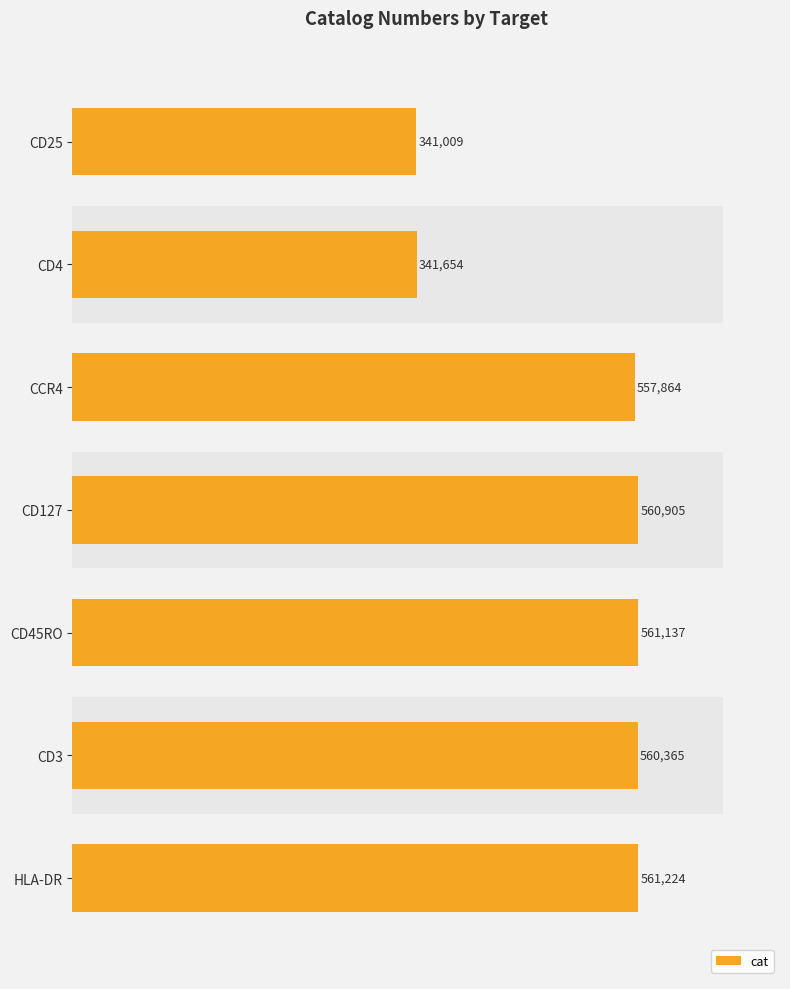

What is the value of the 2nd bar from the left?

341654